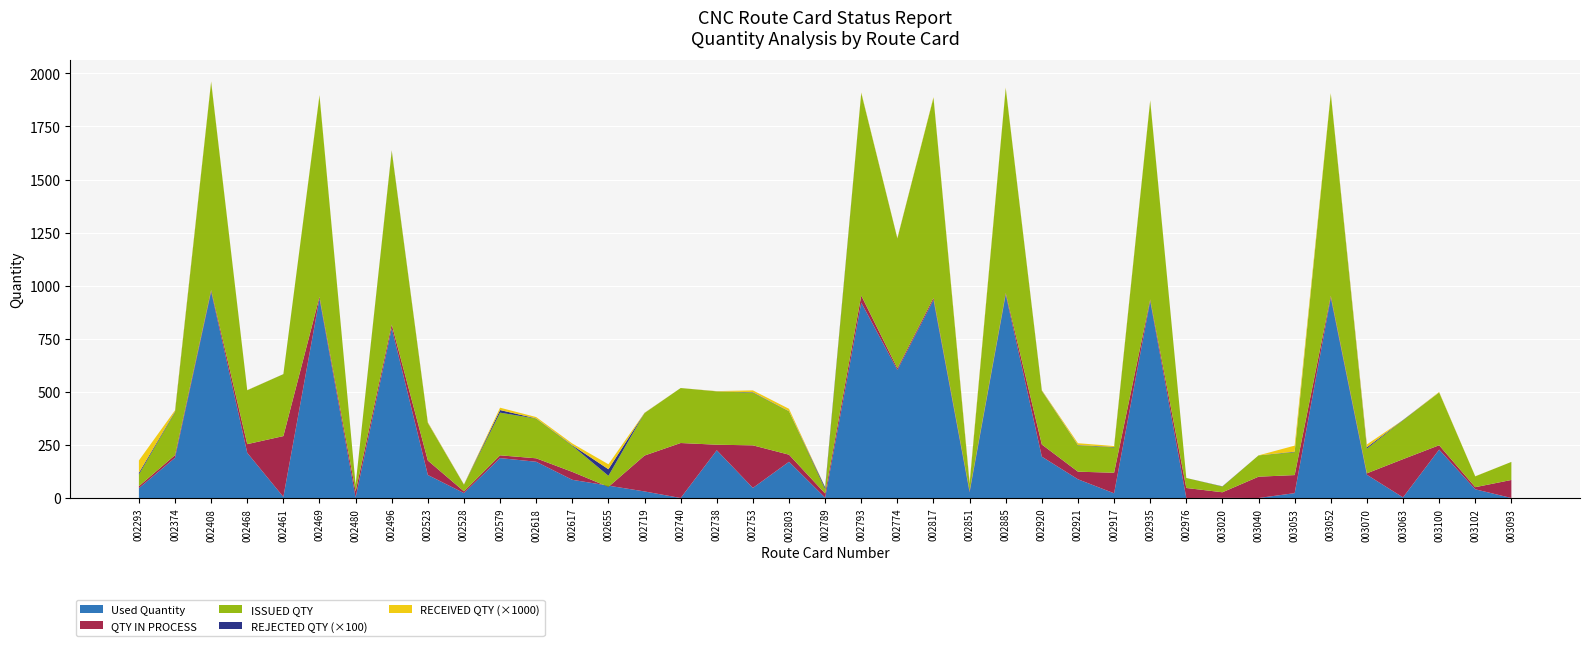

Reading right to left, extract all data points from this chart.

Used Quantity: A2020003093=0.0	A2020003102=41.0	A2020003100=228.0	A2020003063=2.9	A2020003070=109.4	A2020003052=943.3	A2020003053=23.0	A2020003040=0.0	A2020003020=0.7	A2020002976=0.0	A2020002935=927.6	A2020002917=22.3	A2020002921=88.2	A2020002920=194.7	A2020002885=958.0	A2020002851=26.9	A2020002817=932.9	A2020002774=602.7	A2020002793=920.2	A2020002789=1.5	A2020002803=170.7	A2020002753=47.6	A2020002738=224.8	A2020002740=0.0	A2020002719=31.0	A2020002655=58.2	A2020002617=85.8	A2020002618=170.7	A2020002579=187.9	A2020002528=23.2	A2020002523=108.5	A2020002496=799.7	A2020002480=2.6	A2020002469=938.8	A2020002461=5.3	A2020002468=212.7	A2020002408=972.2	A2020002374=189.4	A2020002293=46.6
QTY IN PROCESS: A2020003093=85.0	A2020003102=10.0	A2020003100=20.5	A2020003063=180.1	A2020003070=6.9	A2020003052=8.7	A2020003053=85.0	A2020003040=100.4	A2020003020=26.3	A2020002976=47.2	A2020002935=7.4	A2020002917=96.7	A2020002921=35.8	A2020002920=57.3	A2020002885=7.0	A2020002851=6.1	A2020002817=9.6	A2020002774=8.3	A2020002793=33.3	A2020002789=19.5	A2020002803=33.3	A2020002753=200.4	A2020002738=26.2	A2020002740=259.0	A2020002719=169.0	A2020002655=-5.8	A2020002617=37.2	A2020002618=16.3	A2020002579=13.1	A2020002528=8.1	A2020002523=68.0	A2020002496=17.3	A2020002480=28.8	A2020002469=8.7	A2020002461=286.3	A2020002468=41.0	A2020002408=7.3	A2020002374=12.6	A2020002293=8.9
ISSUED QTY: A2020003093=85.0	A2020003102=51.0	A2020003100=248.5	A2020003063=183.0	A2020003070=116.3	A2020003052=952.0	A2020003053=108.0	A2020003040=100.4	A2020003020=27.0	A2020002976=47.2	A2020002935=935.0	A2020002917=119.0	A2020002921=124.0	A2020002920=252.0	A2020002885=965.0	A2020002851=33.0	A2020002817=942.5	A2020002774=611.0	A2020002793=953.5	A2020002789=21.0	A2020002803=204.0	A2020002753=248.0	A2020002738=251.0	A2020002740=259.0	A2020002719=200.0	A2020002655=52.4	A2020002617=123.0	A2020002618=187.0	A2020002579=201.0	A2020002528=31.3	A2020002523=176.5	A2020002496=817.0	A2020002480=31.4	A2020002469=947.5	A2020002461=291.6	A2020002468=253.7	A2020002408=979.5	A2020002374=202.0	A2020002293=55.5
REJECTED QTY: A2020003093=0.0	A2020003102=0.0	A2020003100=23.0	A2020003063=138.0	A2020003070=631.0	A2020003052=4.0	A2020003053=225.0	A2020003040=0.0	A2020003020=106.0	A2020002976=0.0	A2020002935=48.0	A2020002917=223.0	A2020002921=149.0	A2020002920=157.0	A2020002885=9.0	A2020002851=177.0	A2020002817=0.0	A2020002774=58.0	A2020002793=30.0	A2020002789=800.0	A2020002803=88.0	A2020002753=217.0	A2020002738=37.0	A2020002740=0.0	A2020002719=50.0	A2020002655=3077.0	A2020002617=256.0	A2020002618=92.0	A2020002579=1218.0	A2020002528=52.0	A2020002523=99.0	A2020002496=162.0	A2020002480=13.0	A2020002469=17.0	A2020002461=26.0	A2020002468=13.0	A2020002408=19.0	A2020002374=342.0	A2020002293=759.0
RECEIVED QTY: A2020003093=0.0	A2020003102=537.0	A2020003100=2257.0	A2020003063=0.0	A2020003070=13373.0	A2020003052=3187.0	A2020003053=28474.0	A2020003040=0.0	A2020003020=0.0	A2020002976=0.0	A2020002935=3090.0	A2020002917=4748.0	A2020002921=8497.0	A2020002920=2567.0	A2020002885=3232.0	A2020002851=8485.0	A2020002817=3156.0	A2020002774=1981.0	A2020002793=3083.0	A2020002789=1274.0	A2020002803=11140.0	A2020002753=8755.0	A2020002738=1069.0	A2020002740=0.0	A2020002719=1137.0	A2020002655=23363.0	A2020002617=8153.0	A2020002618=6260.0	A2020002579=11147.0	A2020002528=1054.0	A2020002523=3169.0	A2020002496=2644.0	A2020002480=0.0	A2020002469=3159.0	A2020002461=0.0	A2020002468=726.0	A2020002408=3270.0	A2020002374=5846.0	A2020002293=58209.0